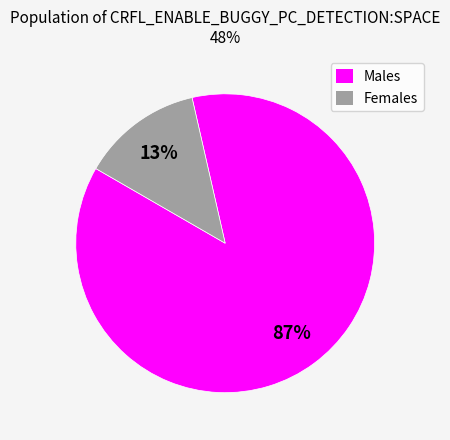

Is the sum of Females and Males greater than half?

Yes